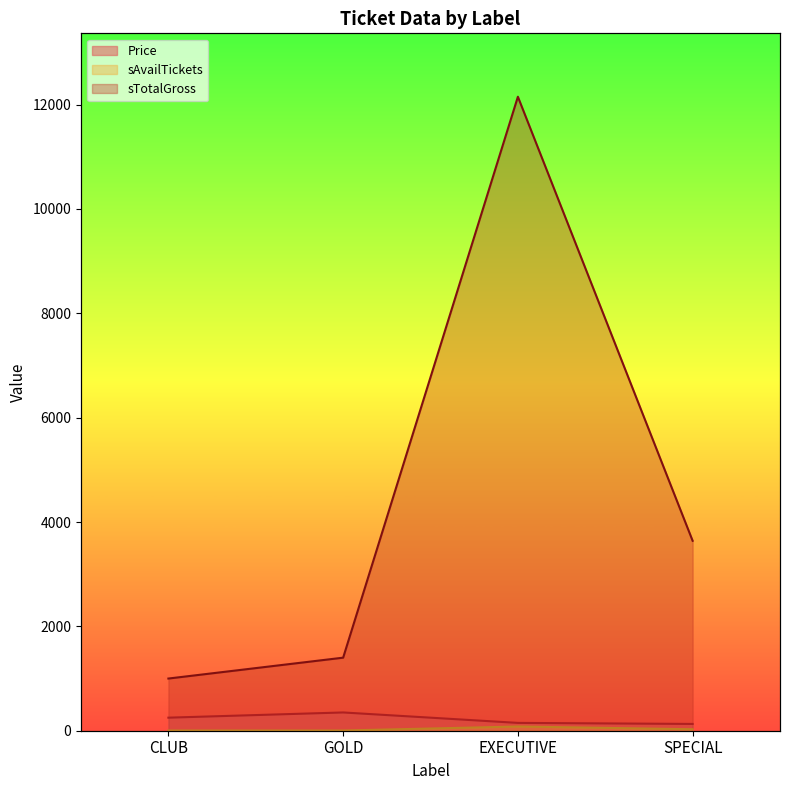

True or false: Price has more than 2 points higher than both neighbors.

False